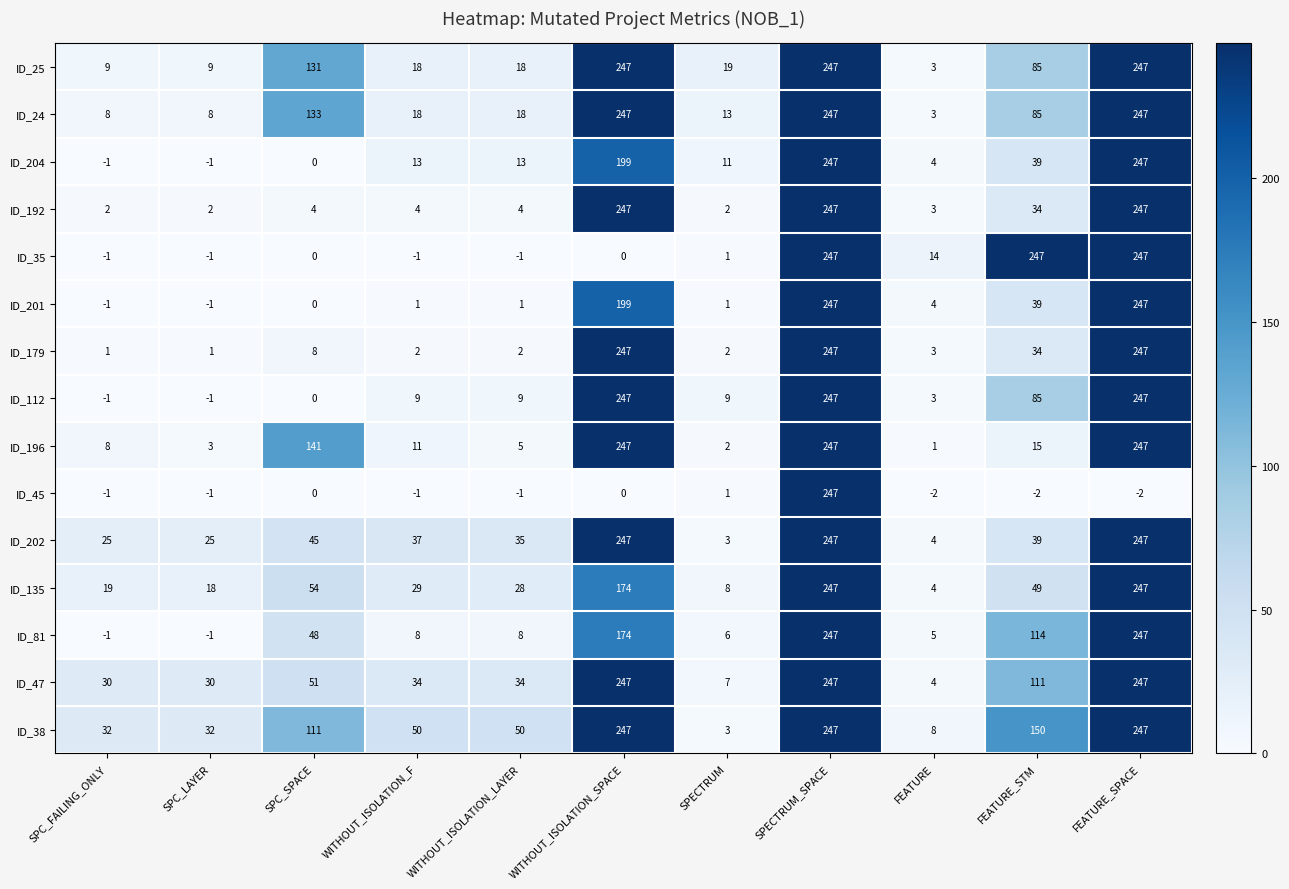

Read the ID_204 value at FEATURE_SPACE.

247